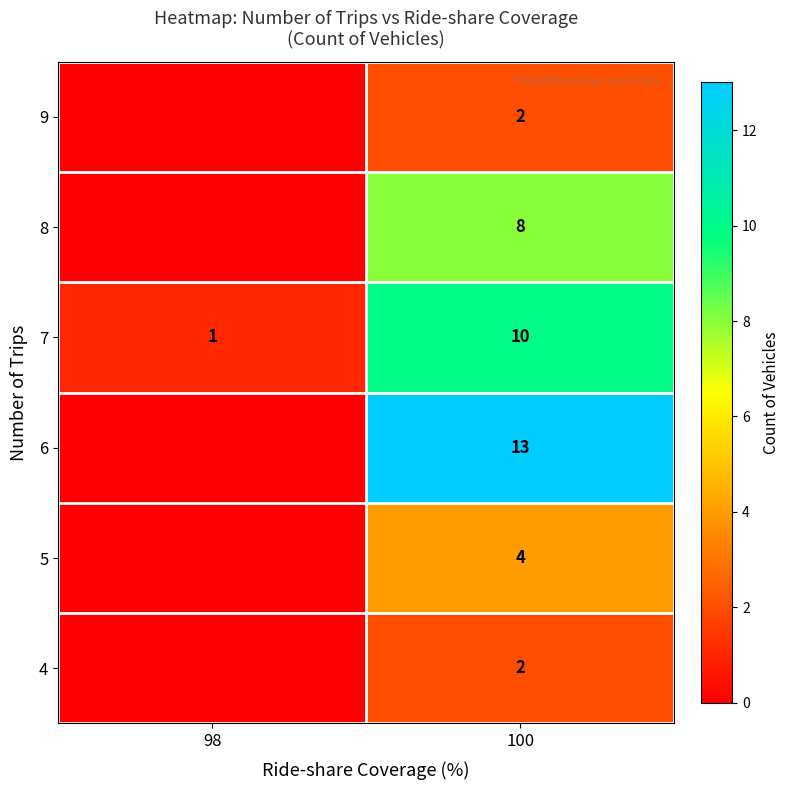

The 7 series shows 2 at 98. True or false?

False